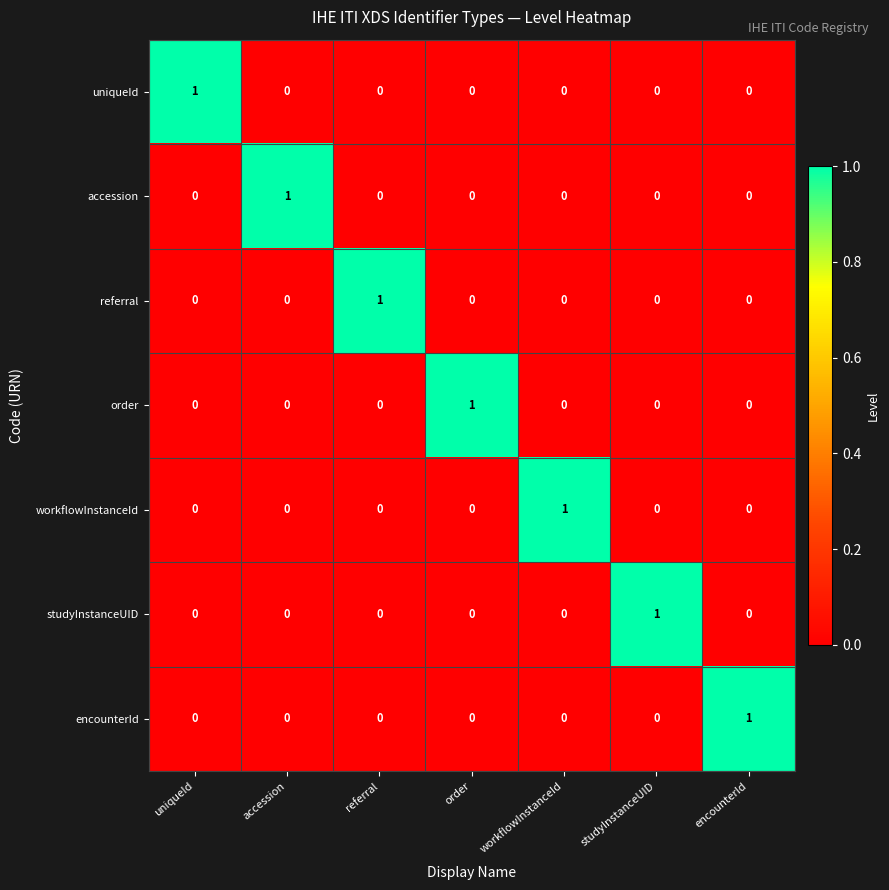

True or false: uniqueId has a value of 0 at workflowInstanceId.

True